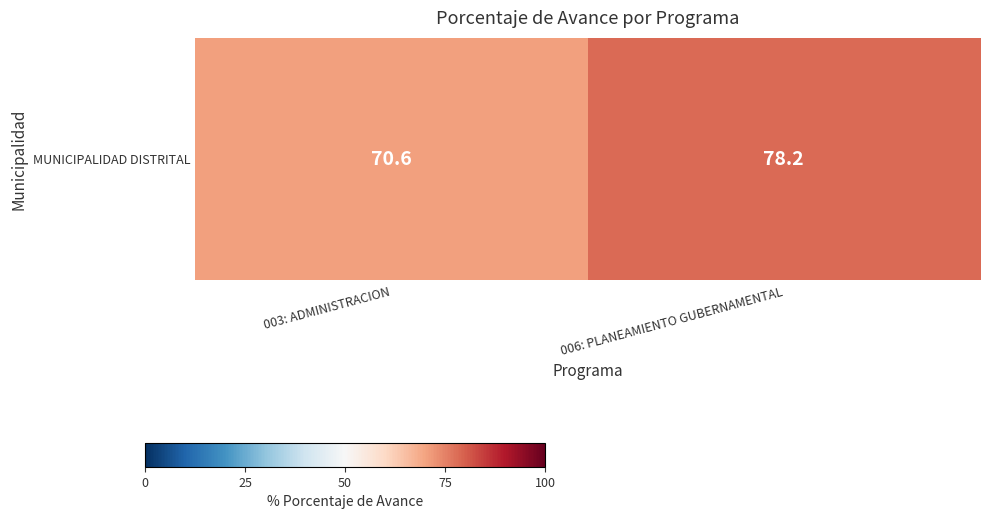

Which category has the highest value across all series?

006: PLANEAMIENTO GUBERNAMENTAL